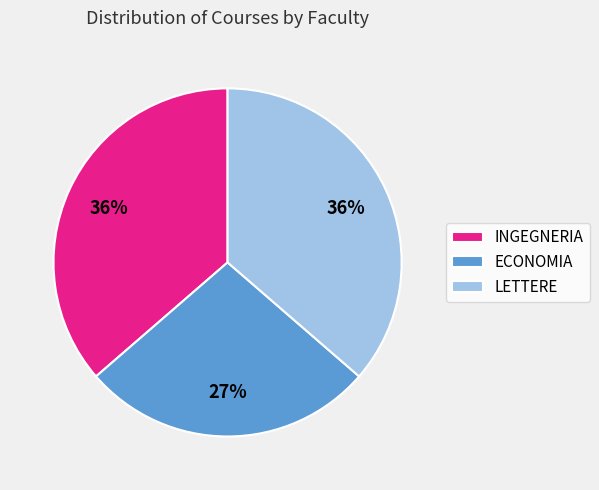

What is the ratio of the value at INGEGNERIA to the value at LETTERE?

1.0